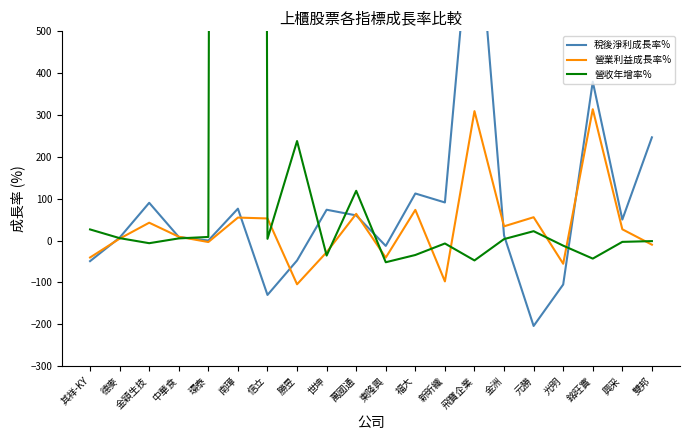

What value does the 營業利益成長率% series have at 環泰?

-3.6